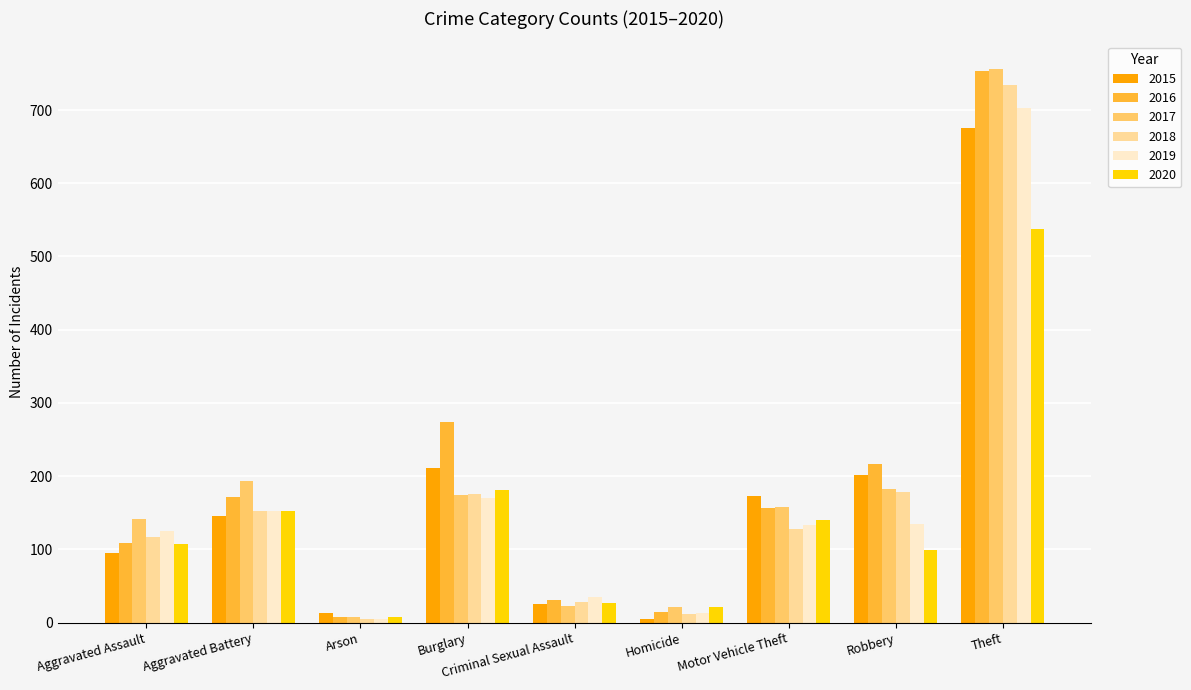

What is the sum of all 2015 values?

1547